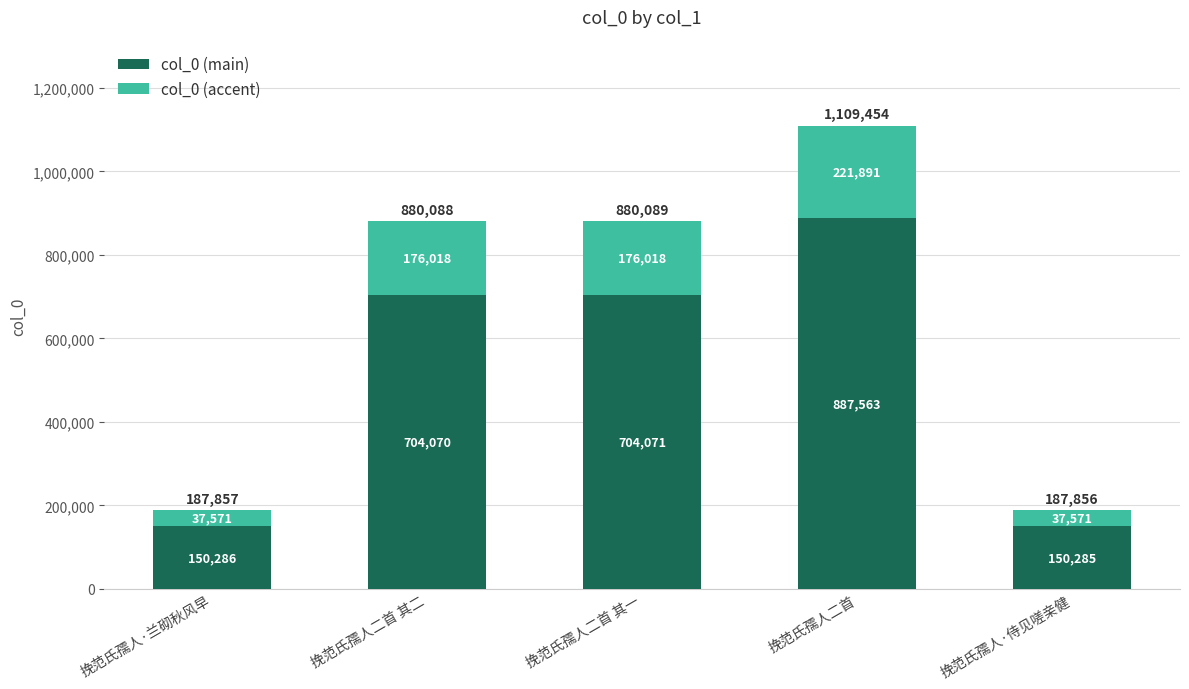

At which category is the sum across all series the highest?

挽范氏孺人二首